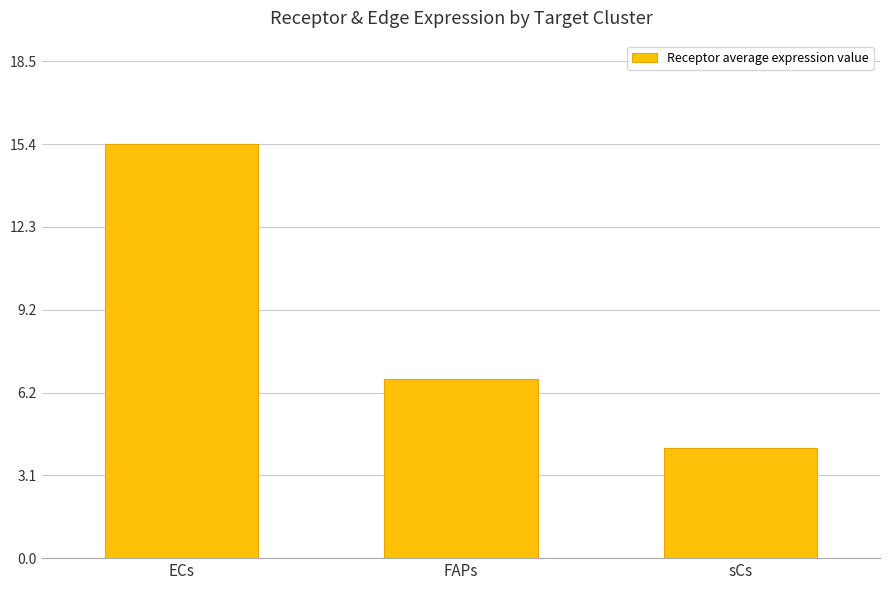

Reading left to right, what are all the values shown in this chart?

15.4	6.7	4.1